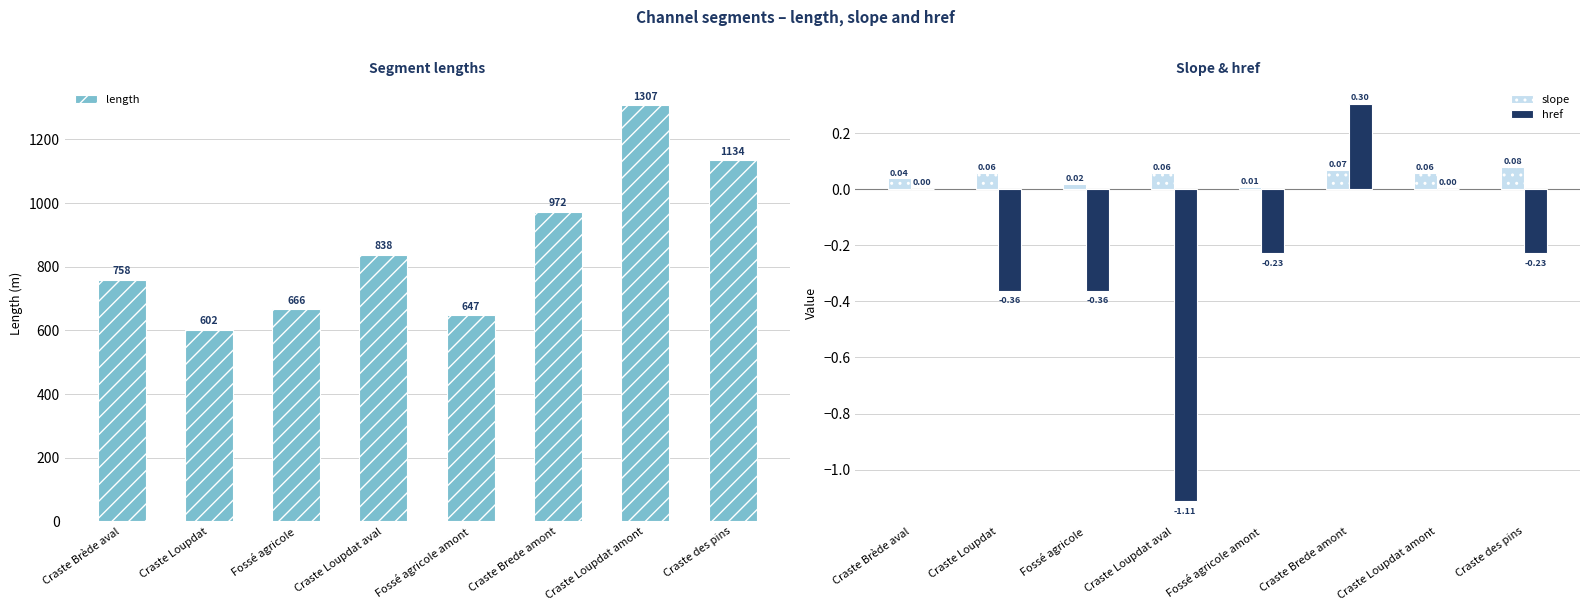

The value of slope at Fossé agricole amont is 0.0. True or false?

False